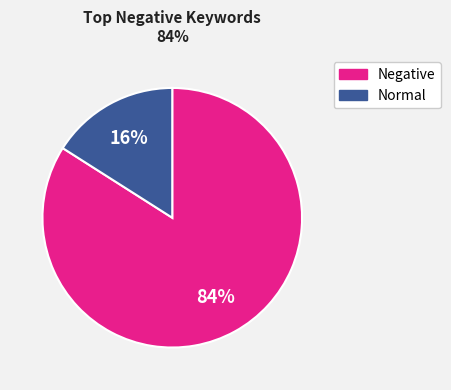

To the nearest percent, what is the difference between the largest and smallest slice percentages?

68%